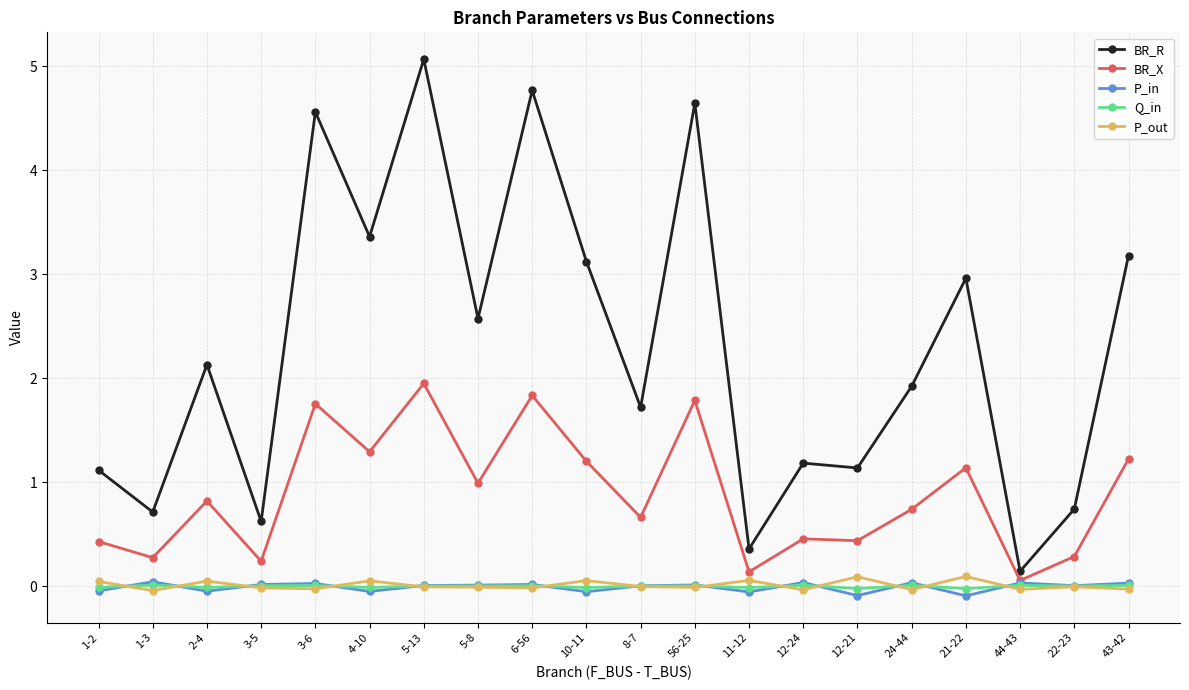

What is the difference between the highest and lowest values at 21-22?

3.1